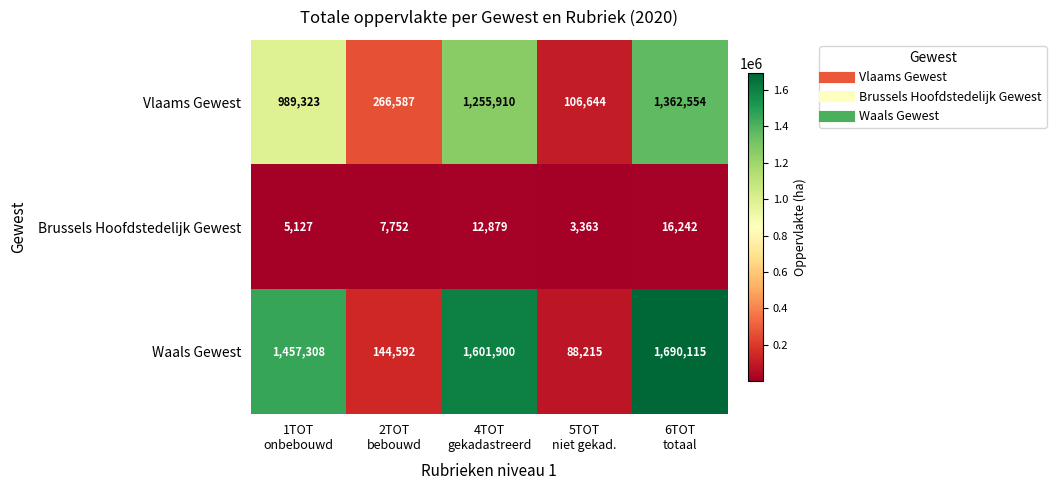

What is the difference between the maximum and minimum values in the Vlaams Gewest series?

1255910